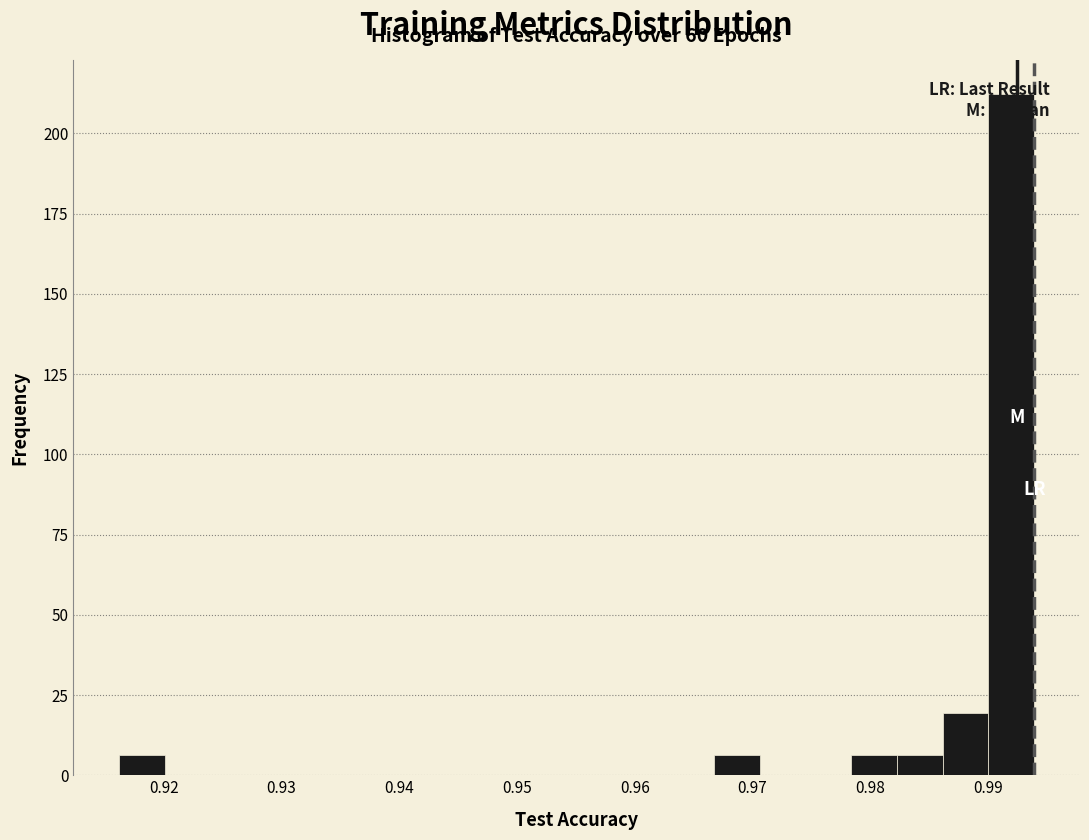

Around what value on the x-axis is the tallest bar? Give the approximate position of its centre, as read against the axis.

0.992